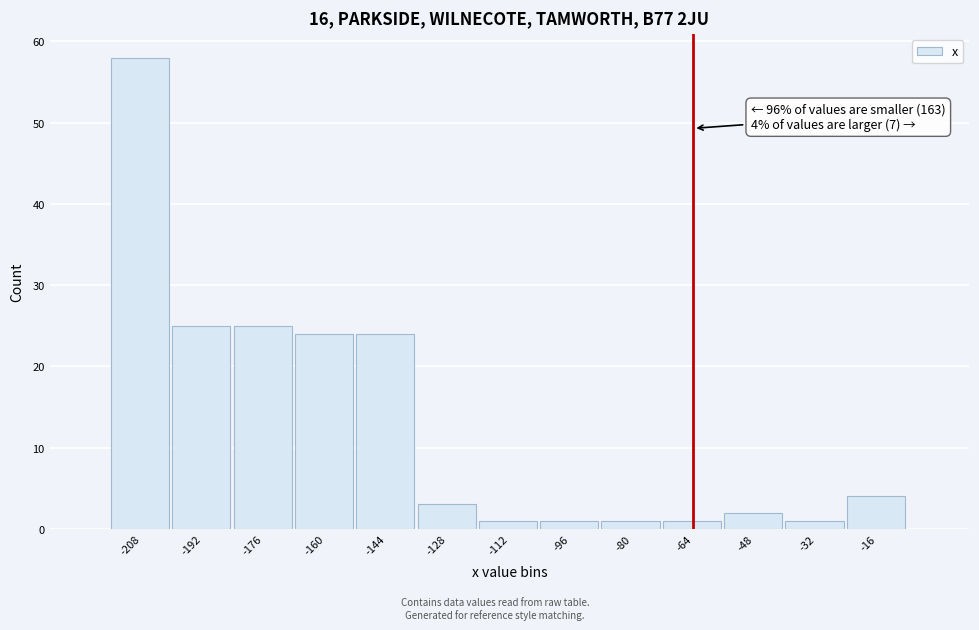

Reading left to right, transcribe all the data shown in this chart.

-208=58	-192=25	-176=25	-160=24	-144=24	-128=3	-112=1	-96=1	-80=1	-64=1	-48=2	-32=1	-16=4